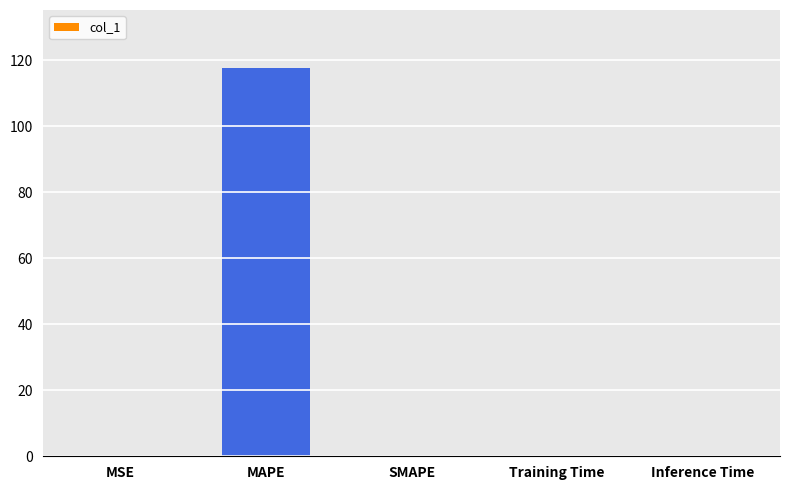

The chart shows a value of 117.6 at MAPE. True or false?

True